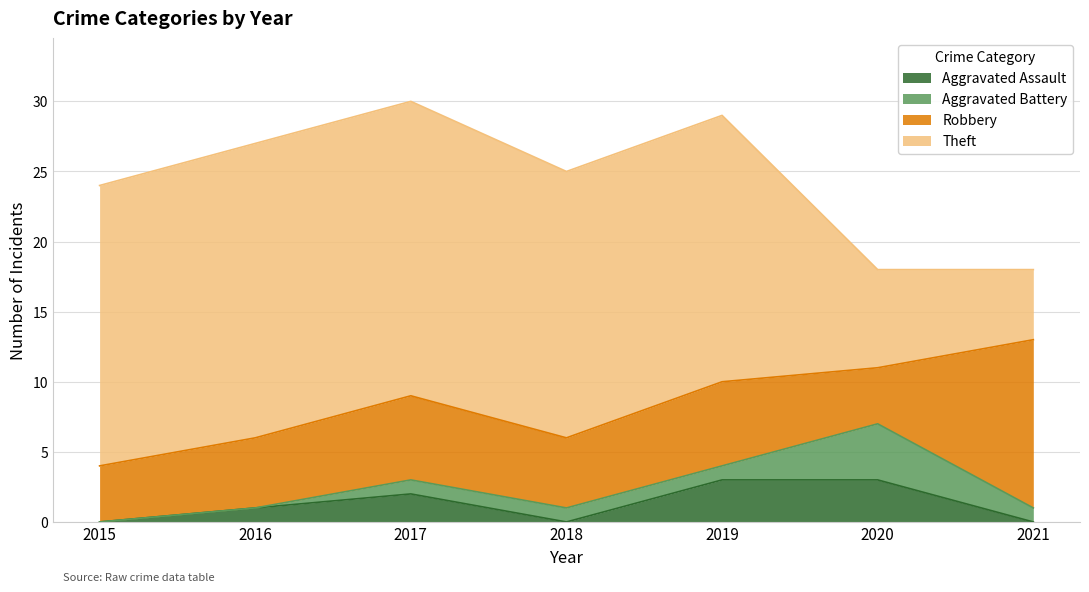

Count the Aggravated Assault values in the range 0 to 3.

7